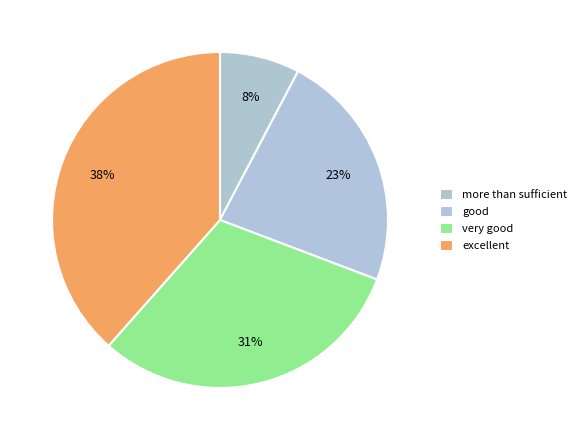

Which slice is the smallest?

more than sufficient